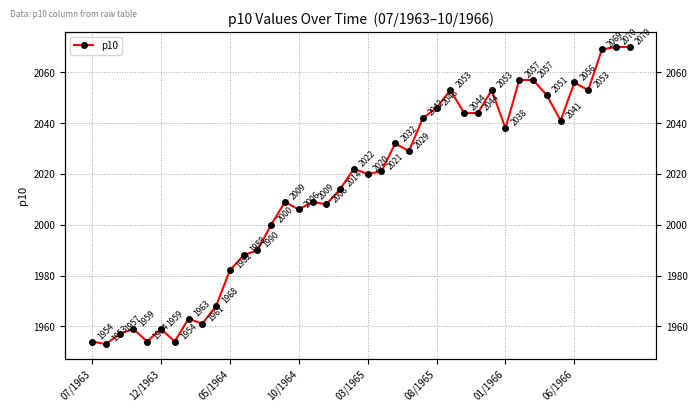

How many points are lower than both their immediate neighbors (excluding endpoints)?

11